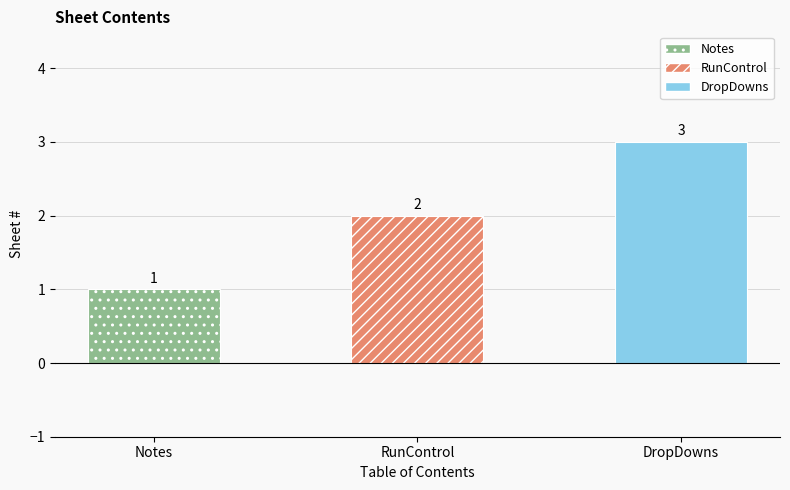

How many values are between 1 and 3?

3